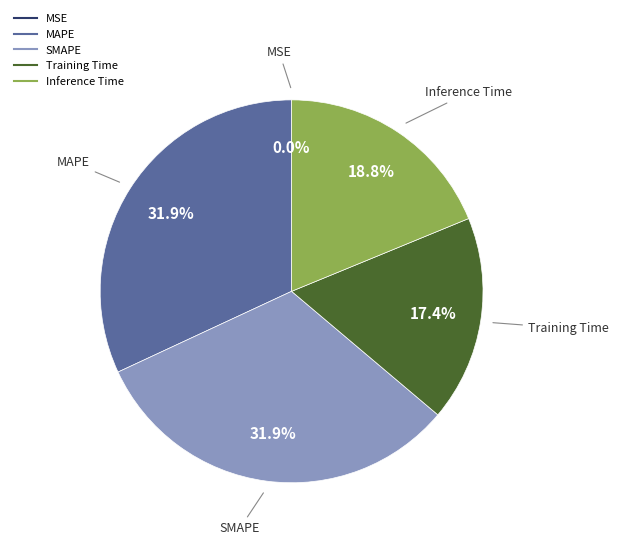

To the nearest percent, what is the combined percentage of MAPE and SMAPE?

64%